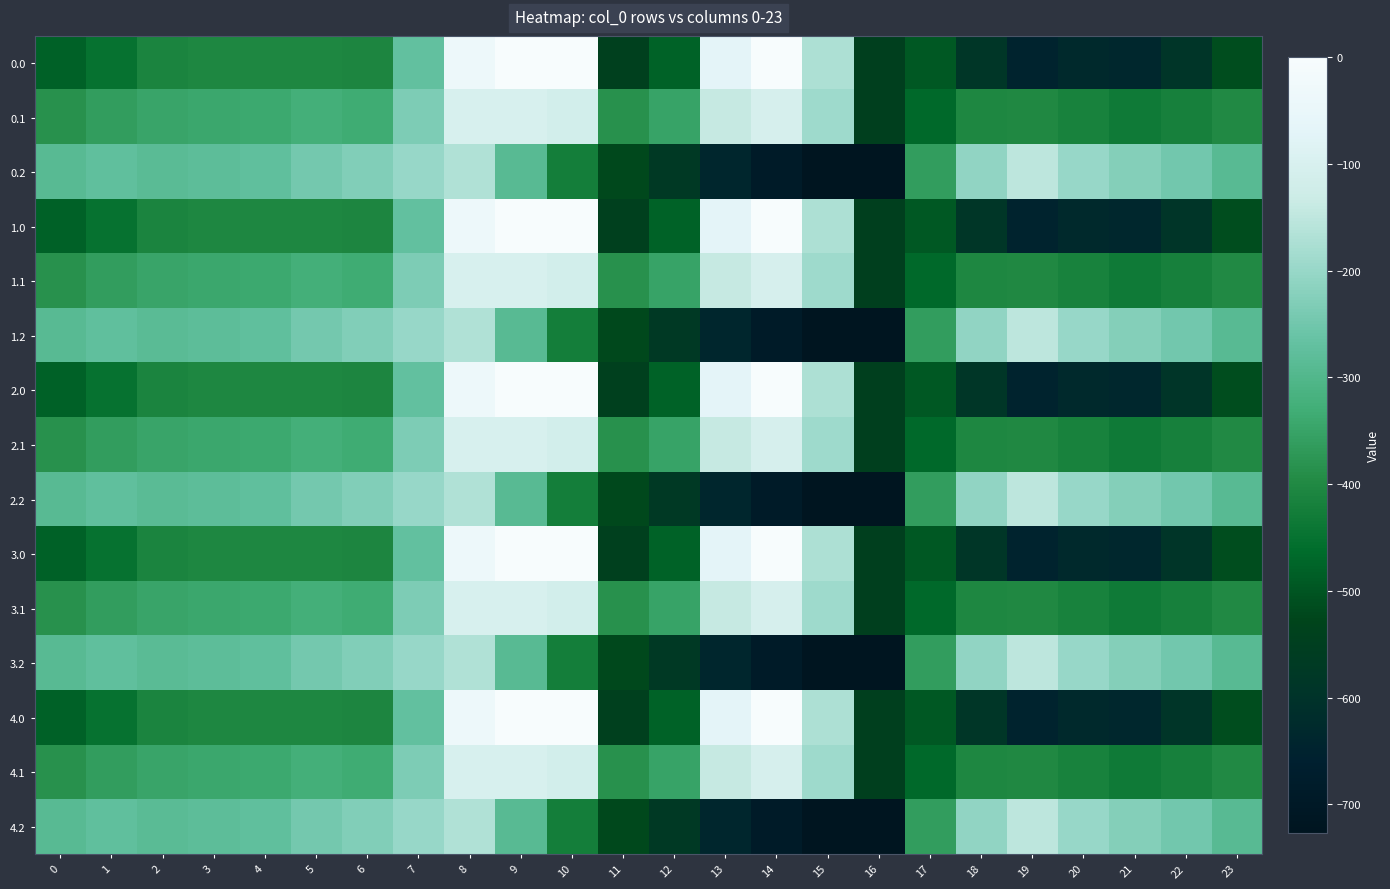

At which category does the chart reach its peak across all series?

9